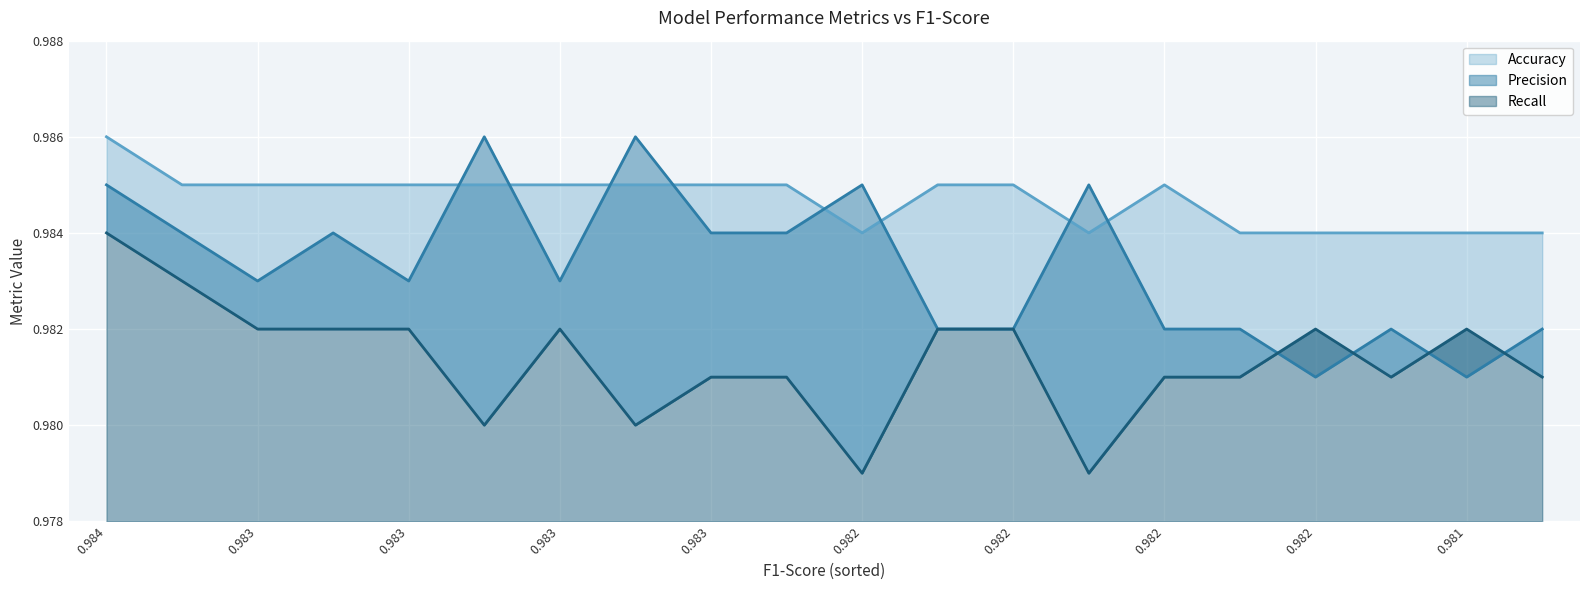

At which category does Recall reach its first local valley?

0.983